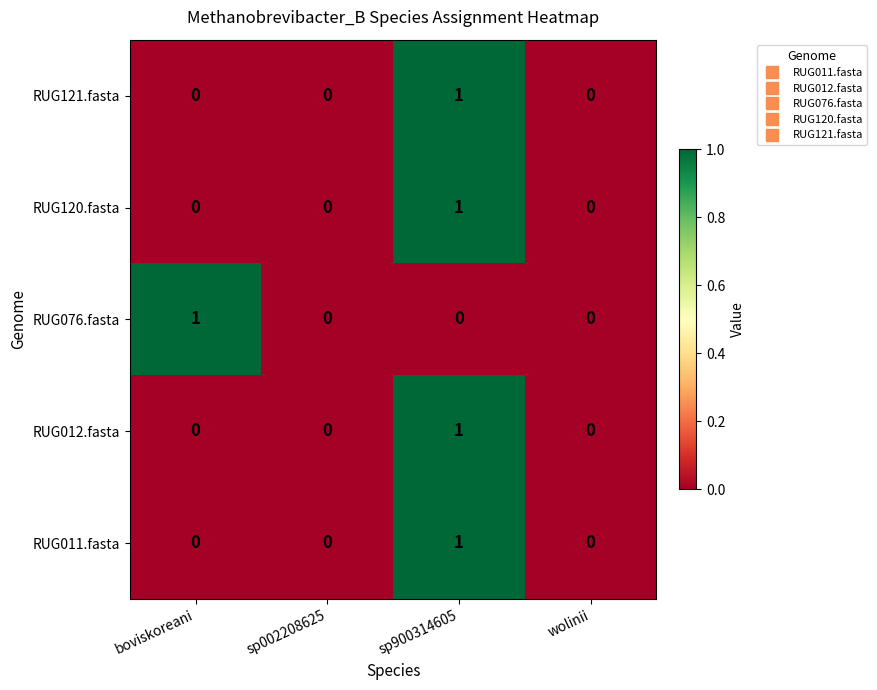

What is the difference between the highest and lowest values at sp900314605?

1